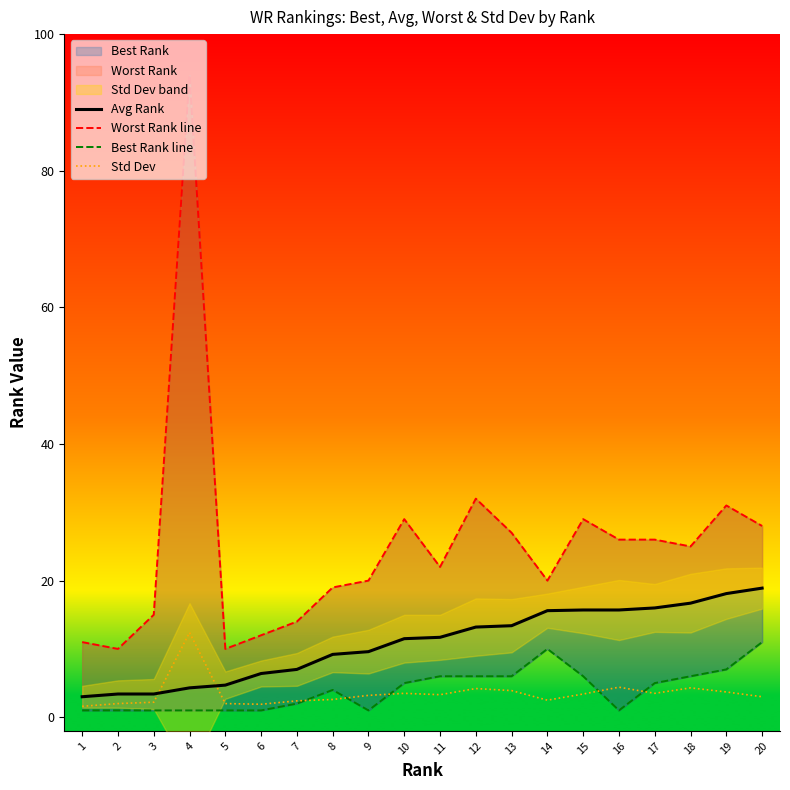

Is it true that Best Rank line equals 8.2 at 18?

False